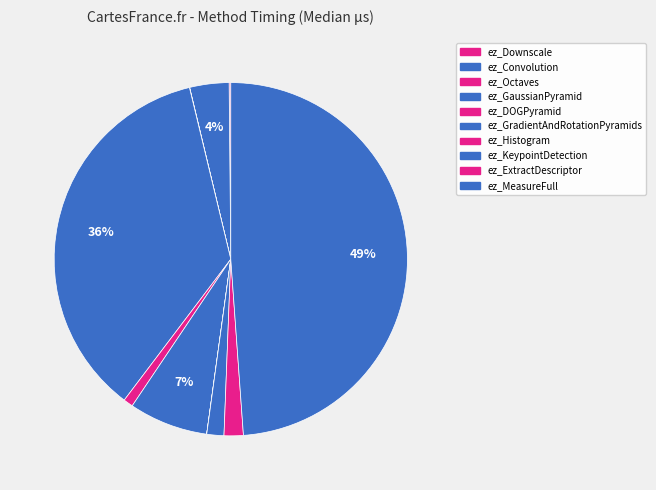

True or false: ez_Downscale accounts for 1% of the total.

False